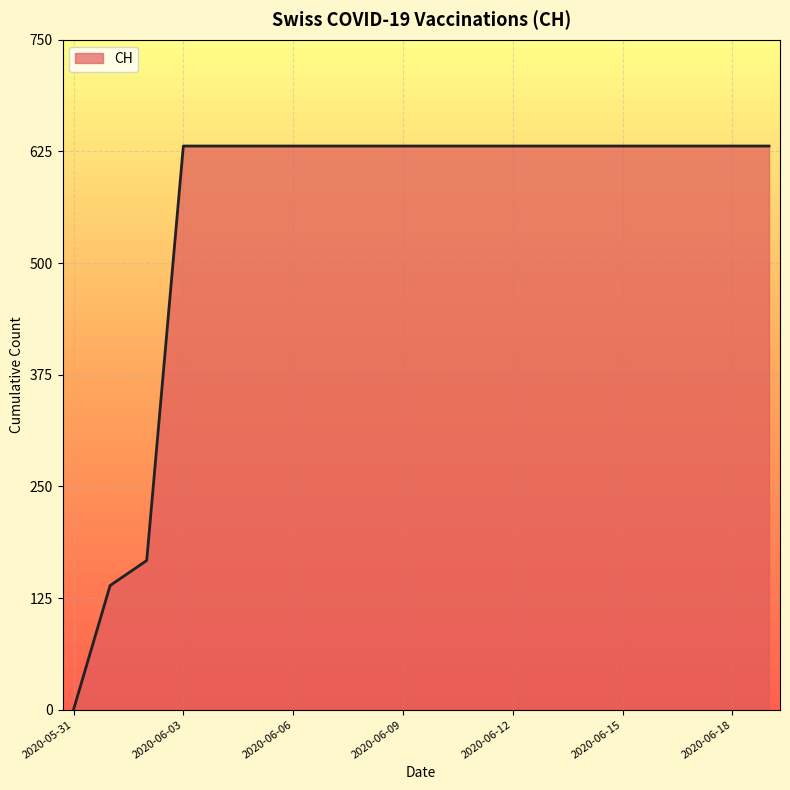

What is the greatest value displayed?

631